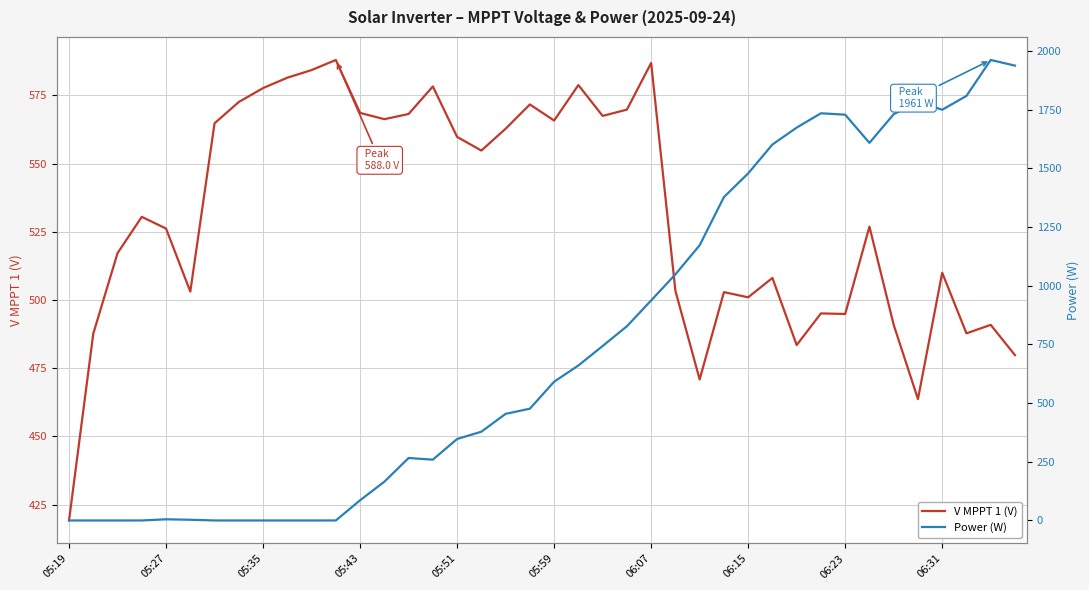

What is the minimum value for V MPPT 1 (V)?

419.2